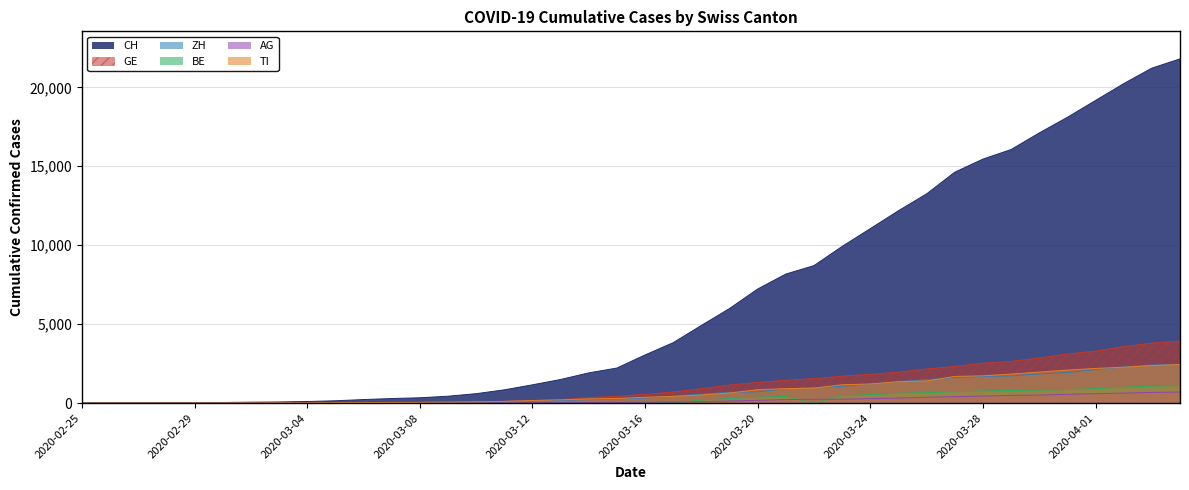

What is the spread (max minus min) of values at 2020-03-11?

838